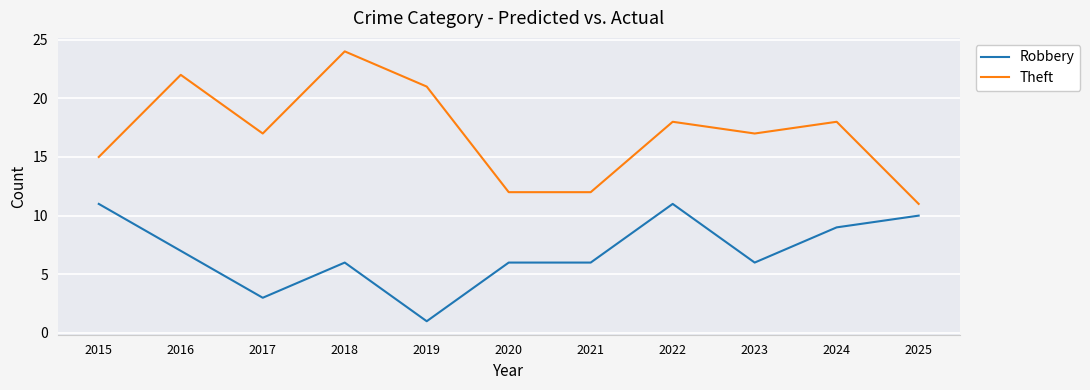

Which label corresponds to the smallest value in the chart?

2019